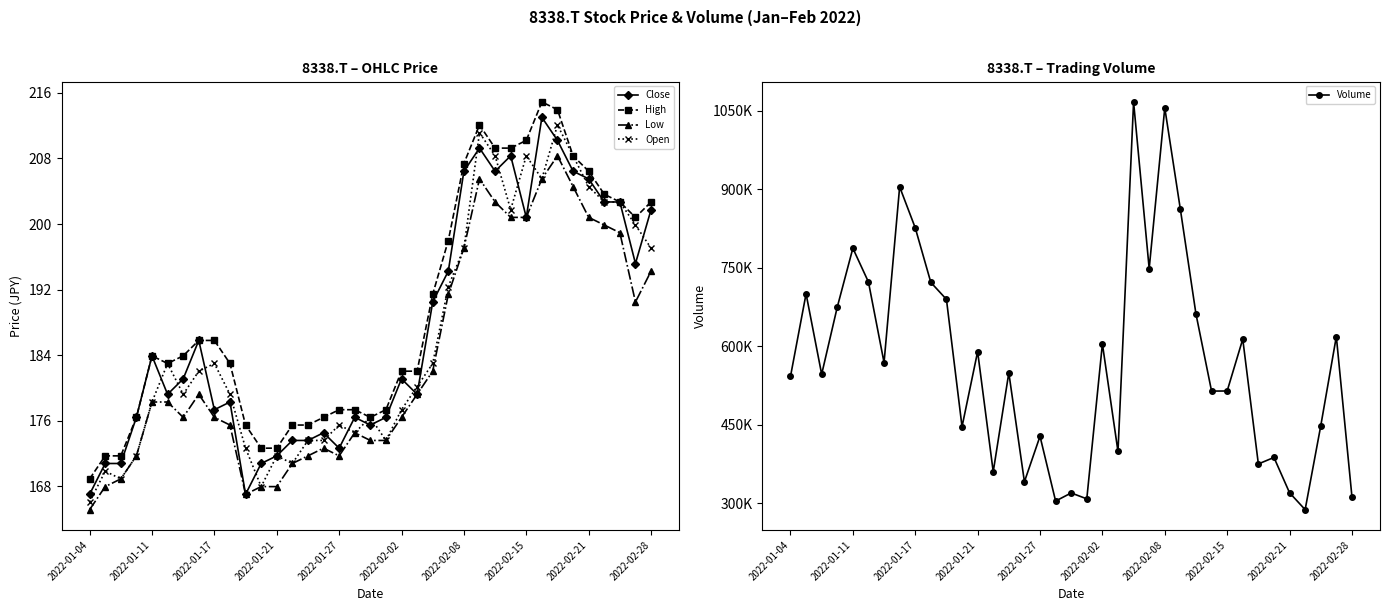

At which label does Open reach its minimum?

2022-01-04